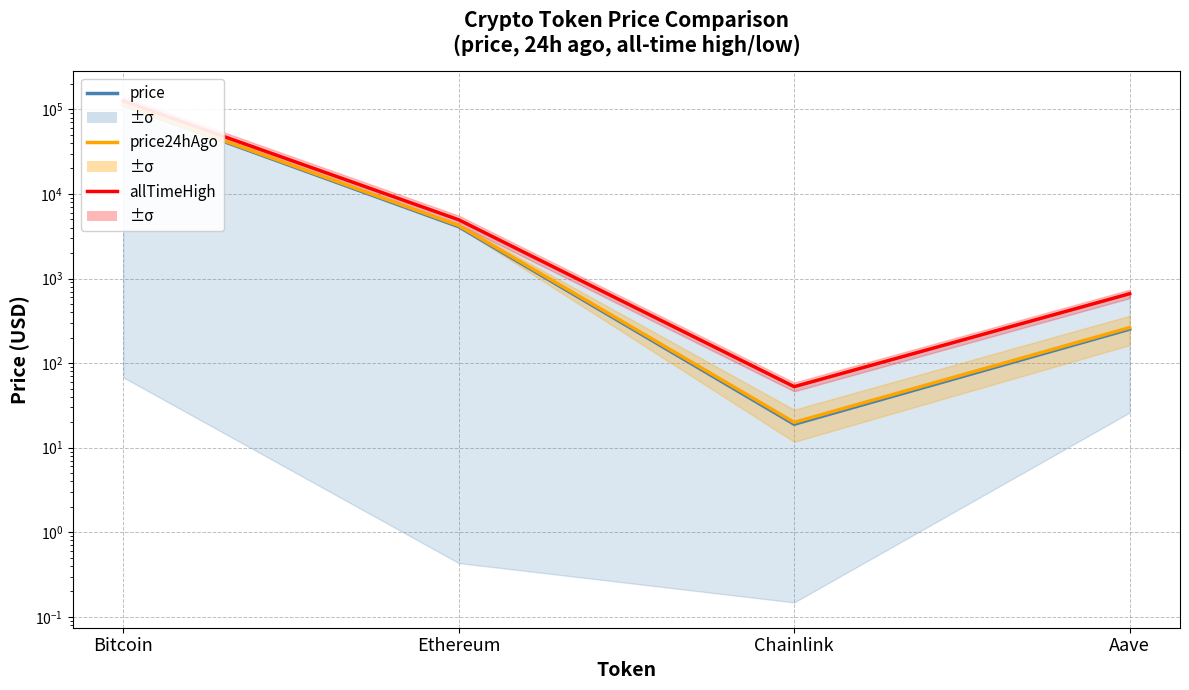

Reading right to left, list all the values displayed in this chart.

price: Aave=252.0	Chainlink=18.9	Ethereum=4093.2	Bitcoin=112530.0
price24hAgo: Aave=262.9	Chainlink=19.9	Ethereum=4229.1	Bitcoin=114640.0
allTimeHigh: Aave=661.7	Chainlink=52.7	Ethereum=4946.1	Bitcoin=126080.0